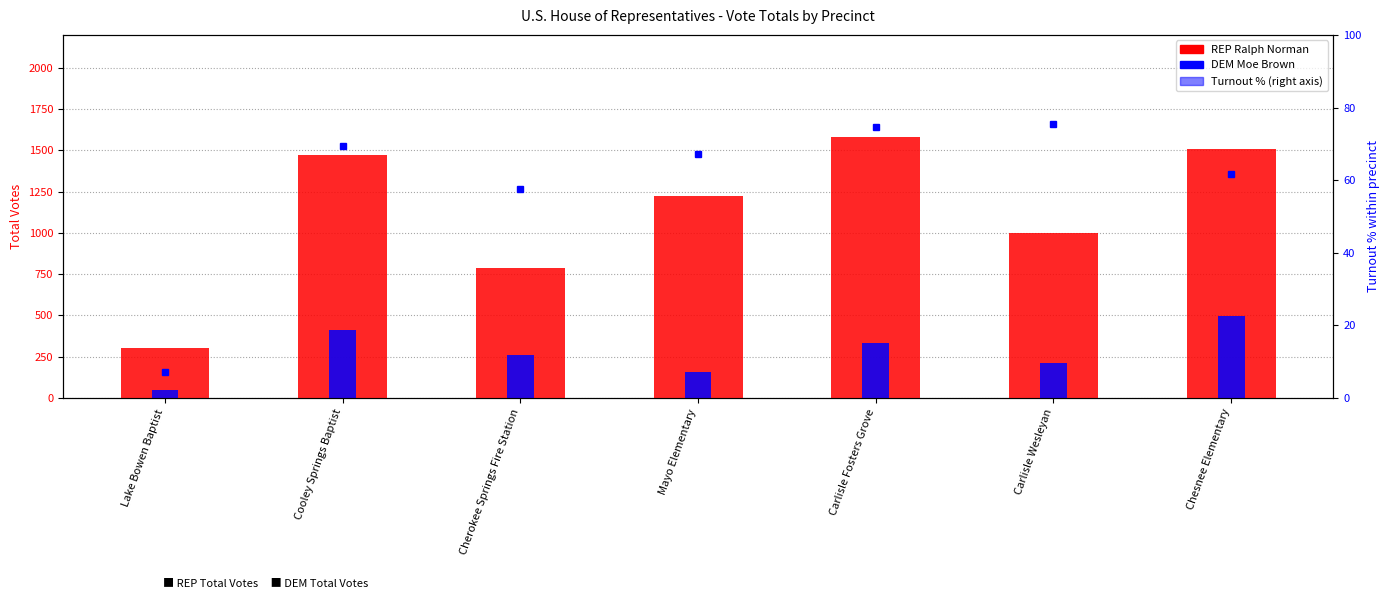

Are the bars horizontal?

No